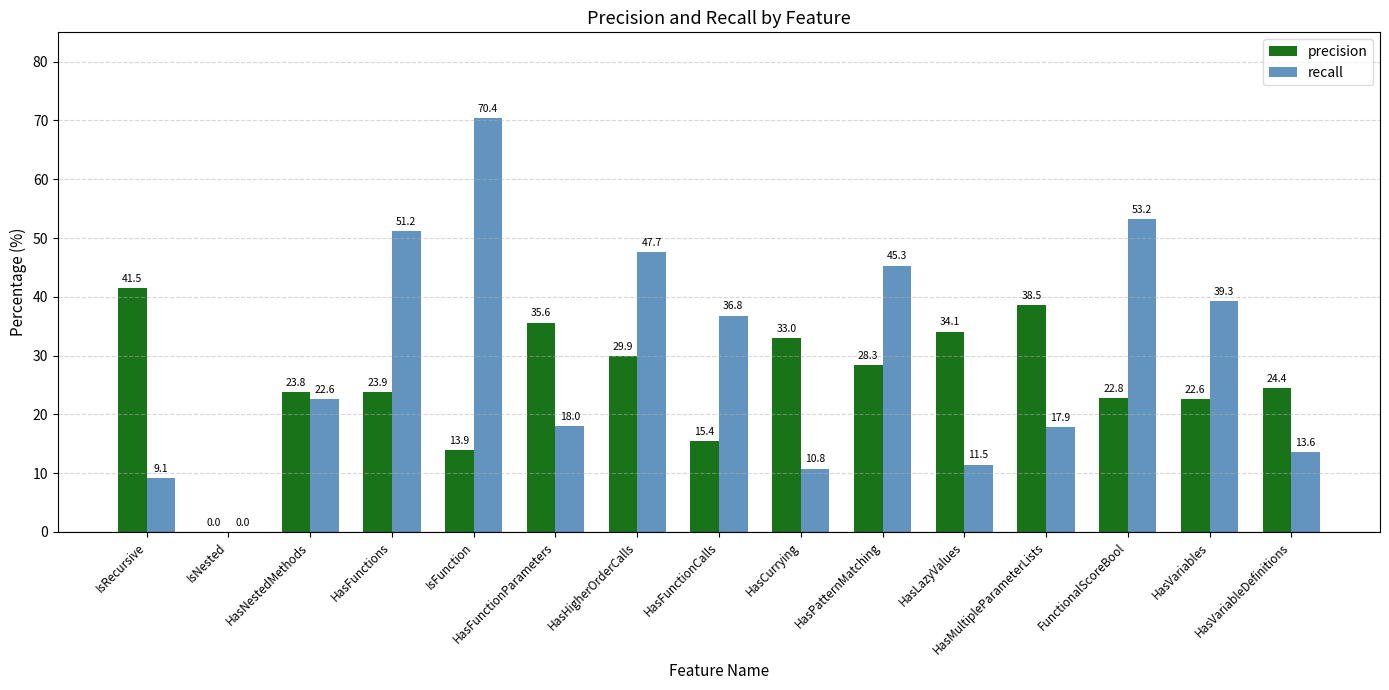

Which series changed the most between IsNested and HasPatternMatching?

recall